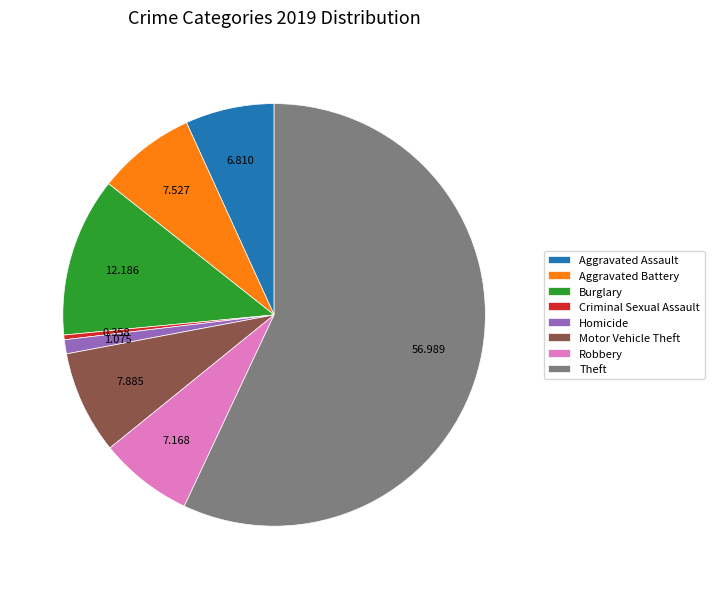

Is Homicide the majority of the pie?

No